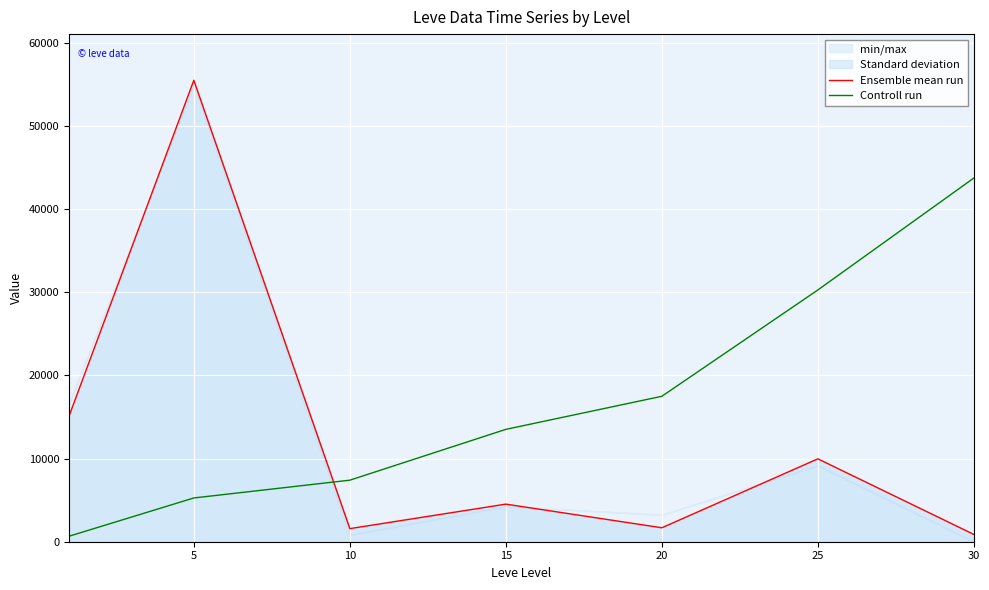

How many lines are shown in the chart?

2